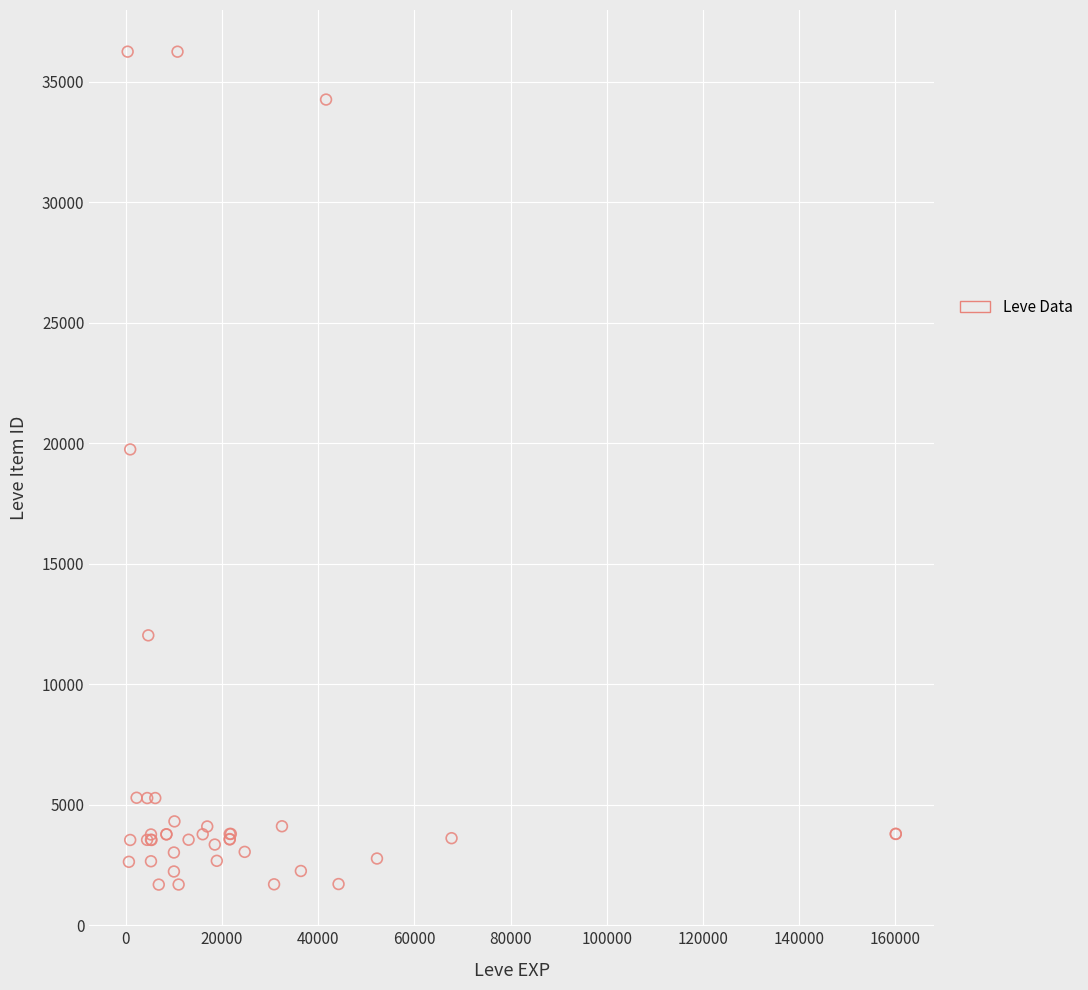

What Y value in the scatter plot is closest to 18967?

19744